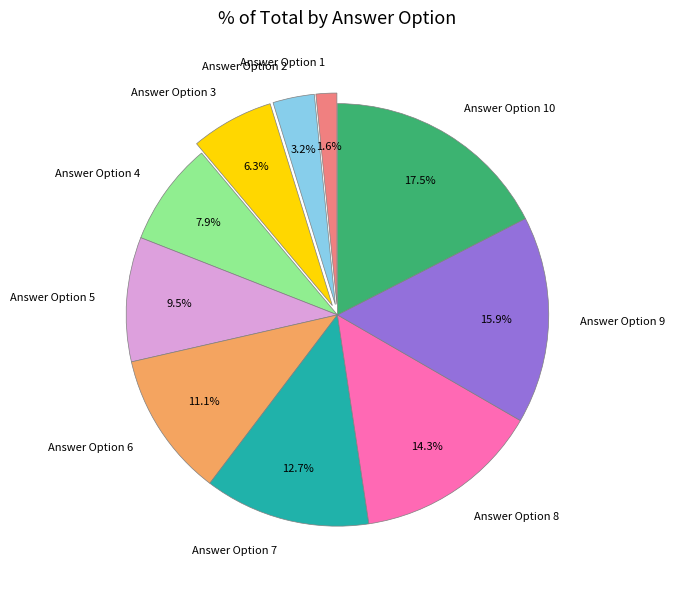

To the nearest percent, what percentage of the pie is Answer Option 1?

2%